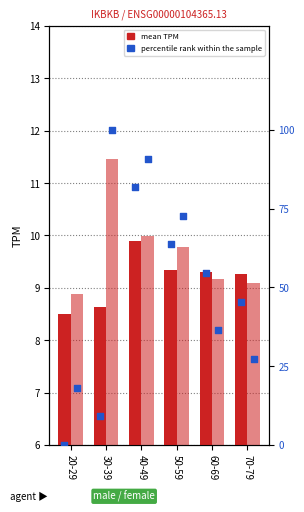

Is the value of percentile rank (female) at 30-39 greater than the value of percentile rank (male) at 50-59?

Yes